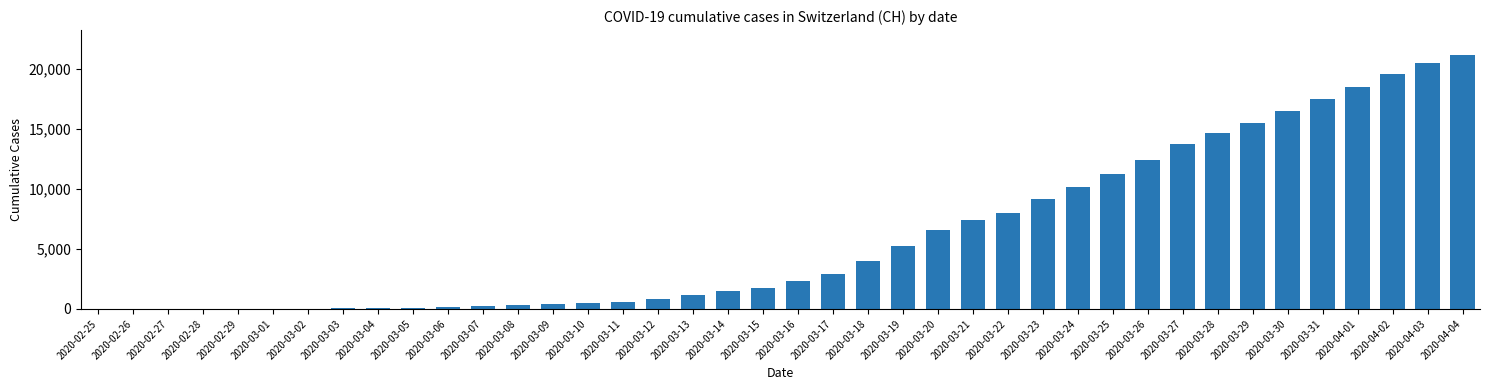

Approximately how many times larger is the value at 2020-03-14 compared to 2020-03-12?

1.8